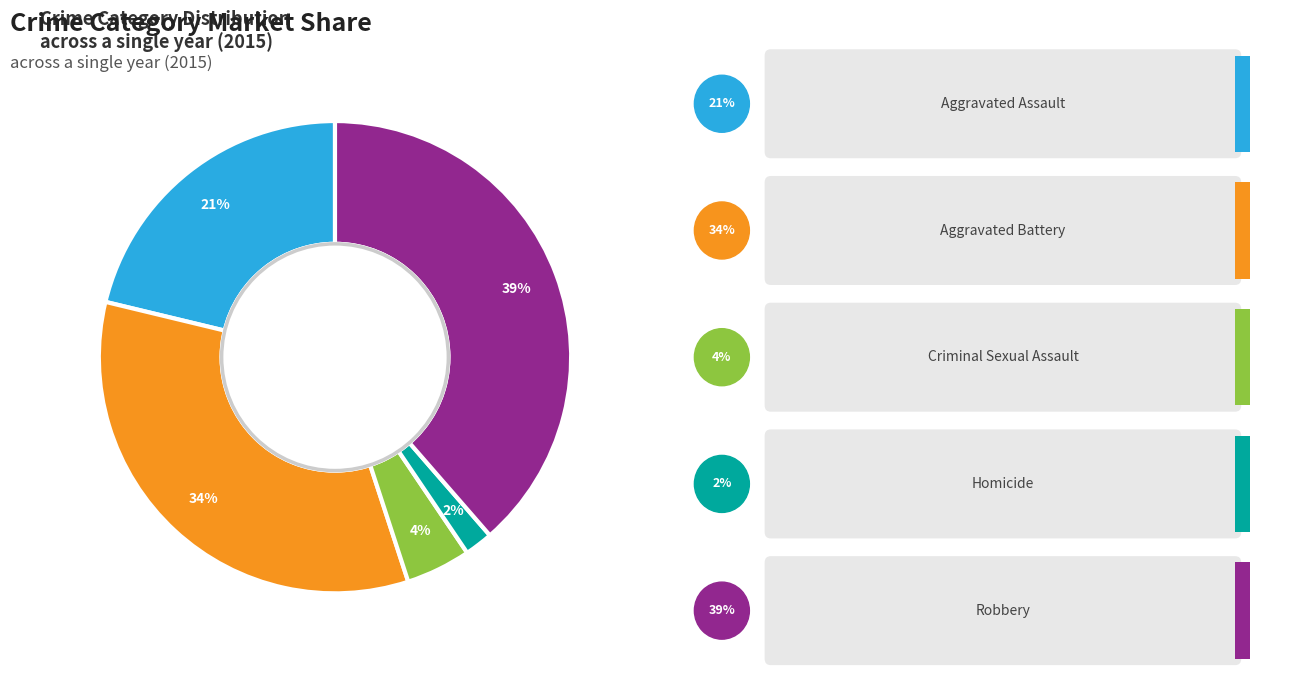

Is there any slice that represents more than half of the pie?

No